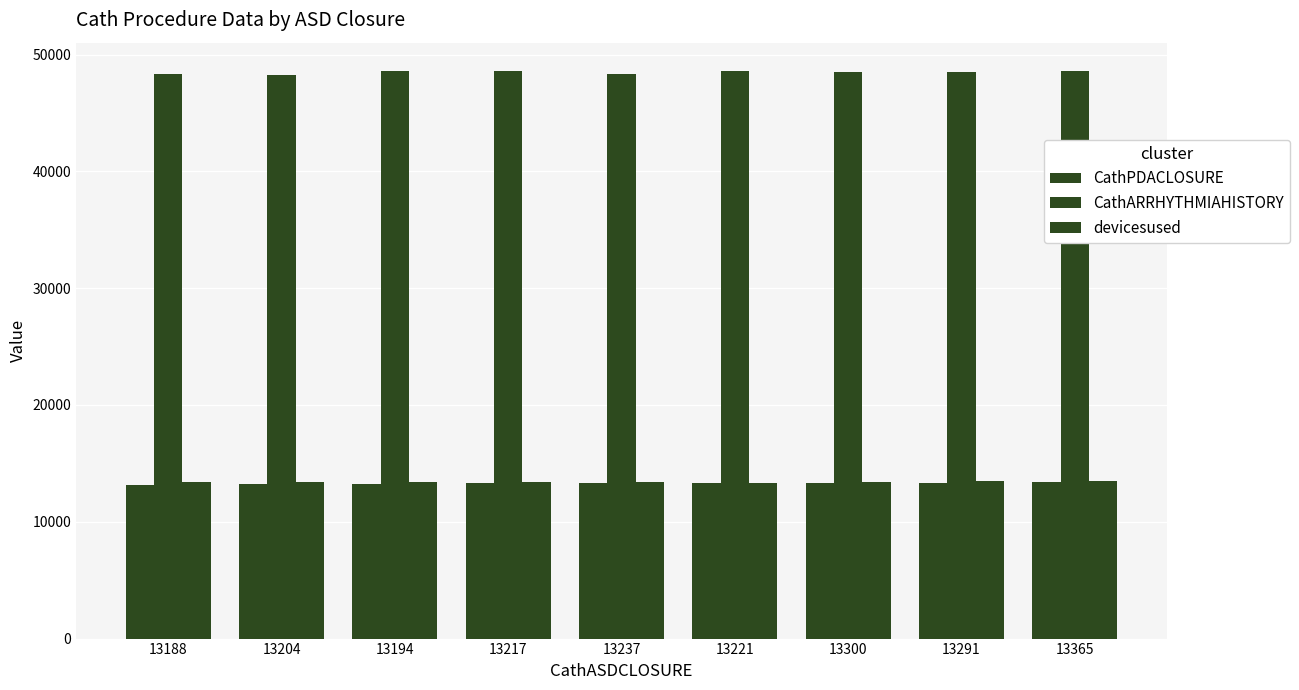

How many groups of bars are there?

9